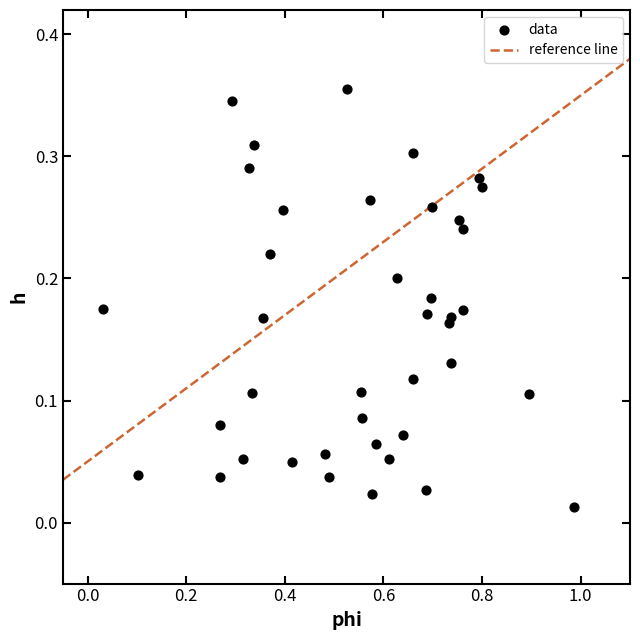

What is the range of X values (max minus min)?

1.0